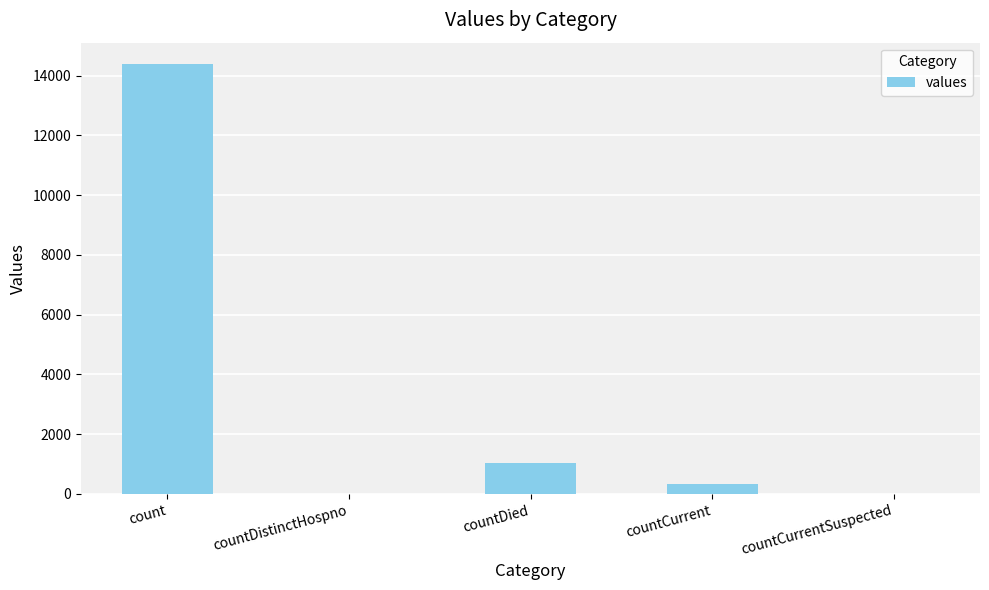

Where is the data nearest to the value 7193?

countDied